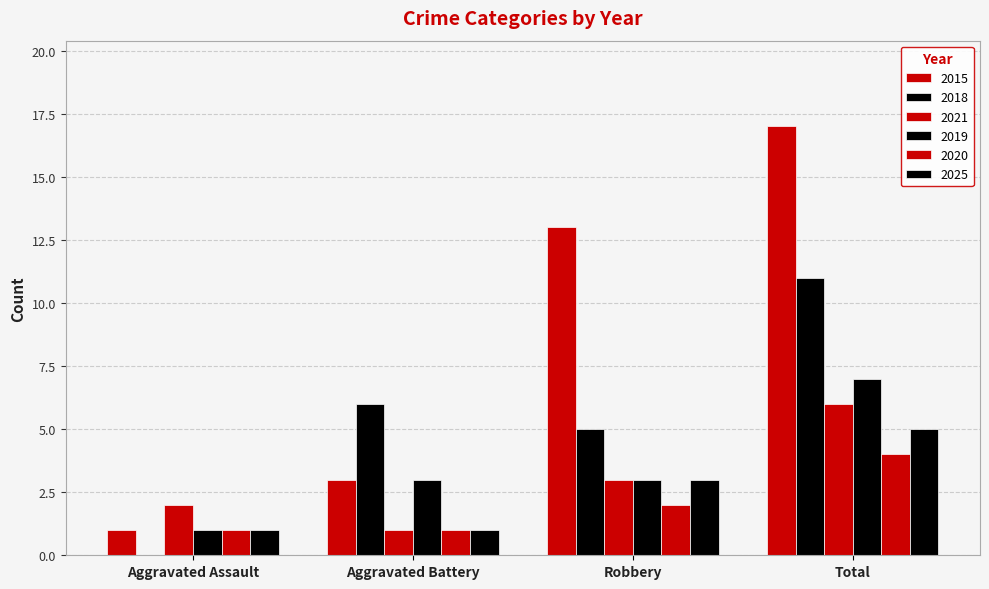

Are the bars grouped side by side (vs. stacked)?

Yes